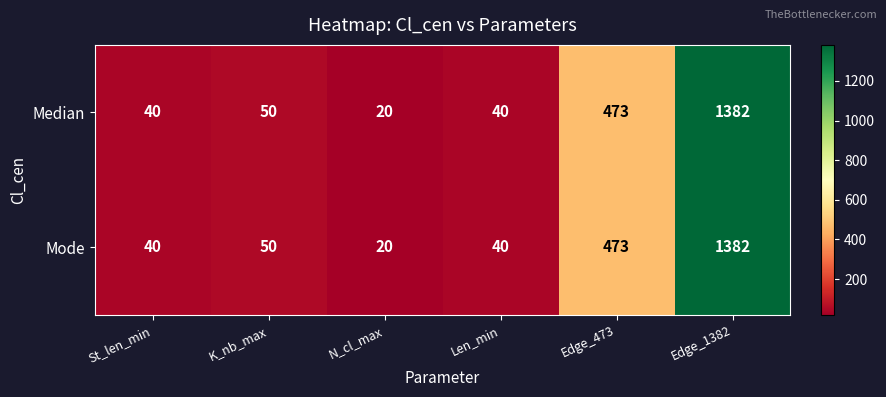

Read the Mode value at K_nb_max.

50